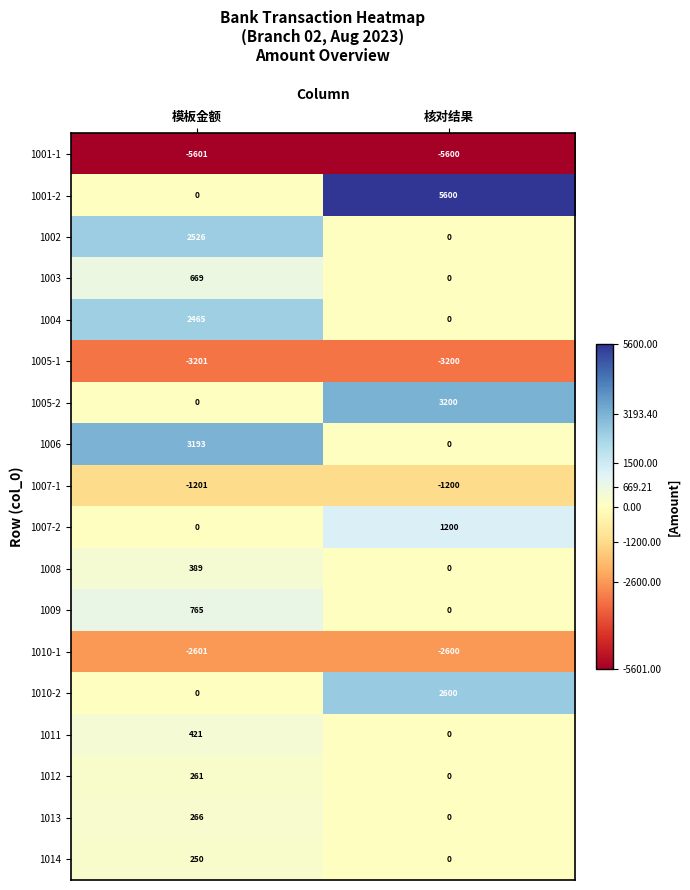

Where is 1007-1 nearest to the value -1200?

核对结果